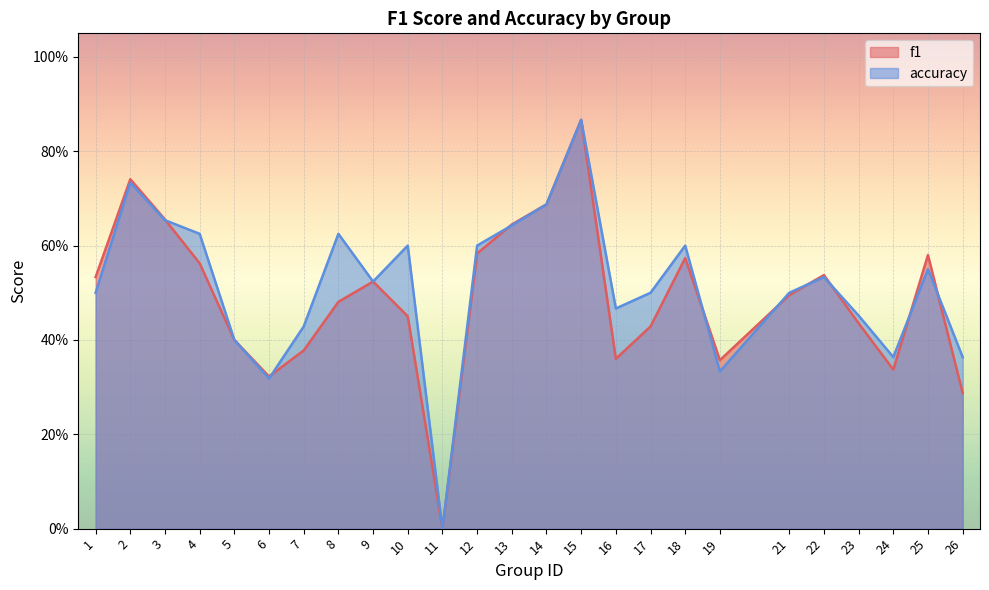

At which category does the chart reach its minimum across all series?

11